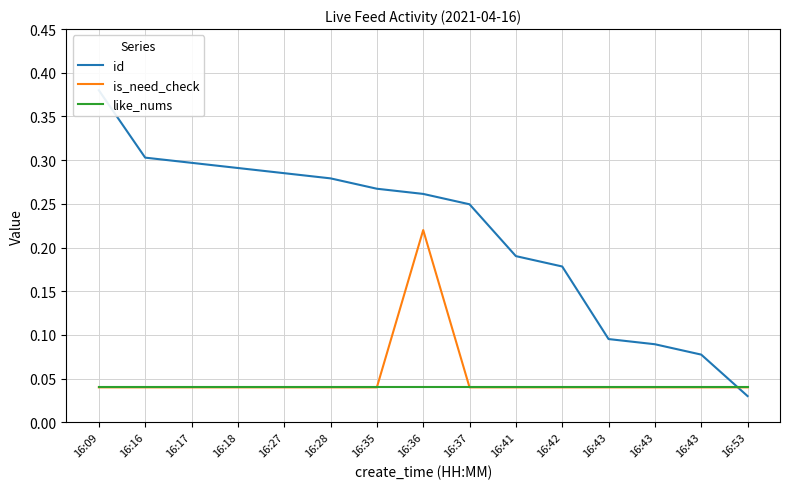

What is the value of the id point at the 3rd from the left?

0.3